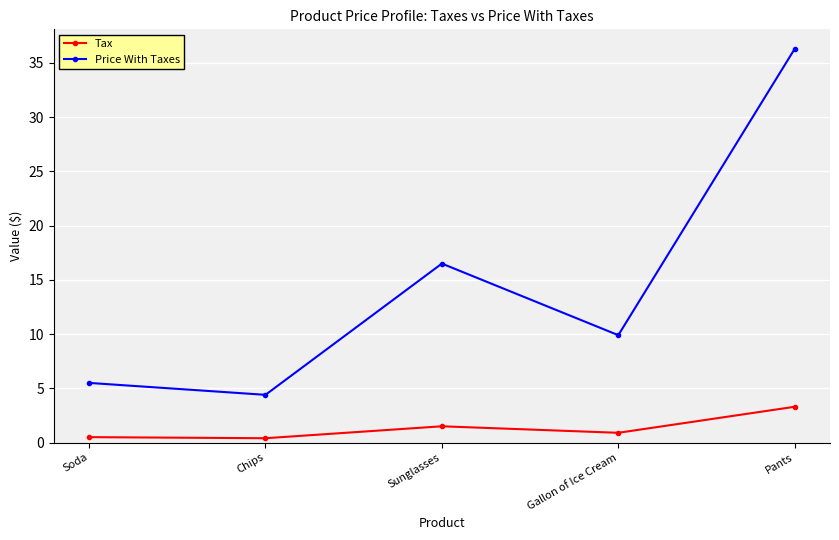

What is the minimum value shown in the chart?

0.4